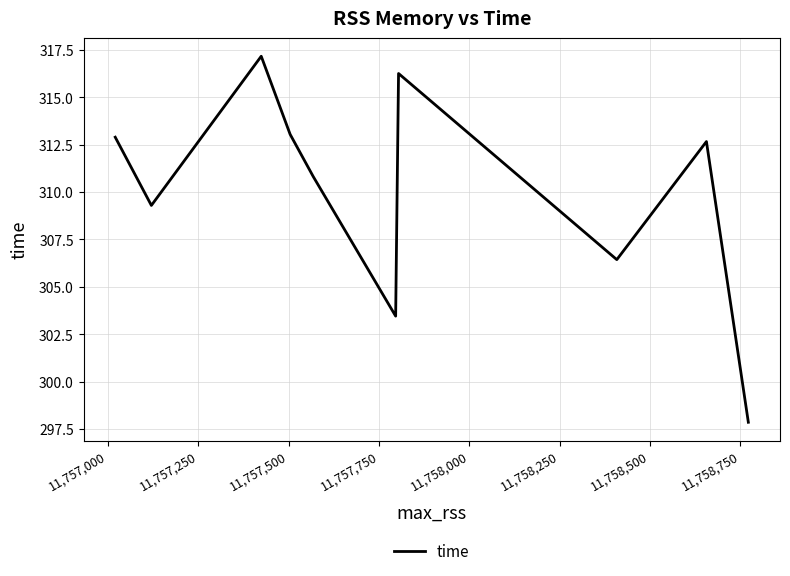

What is the maximum value shown in the chart?

317.2